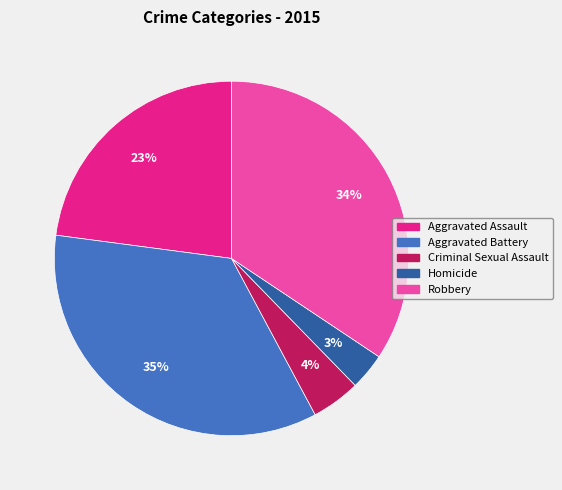

To the nearest percent, what is the average slice percentage?

20%